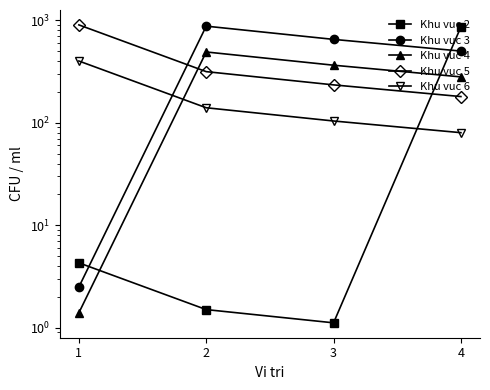

What is the value of the Khu vuc 5 point at the 3rd from the left?

234.0